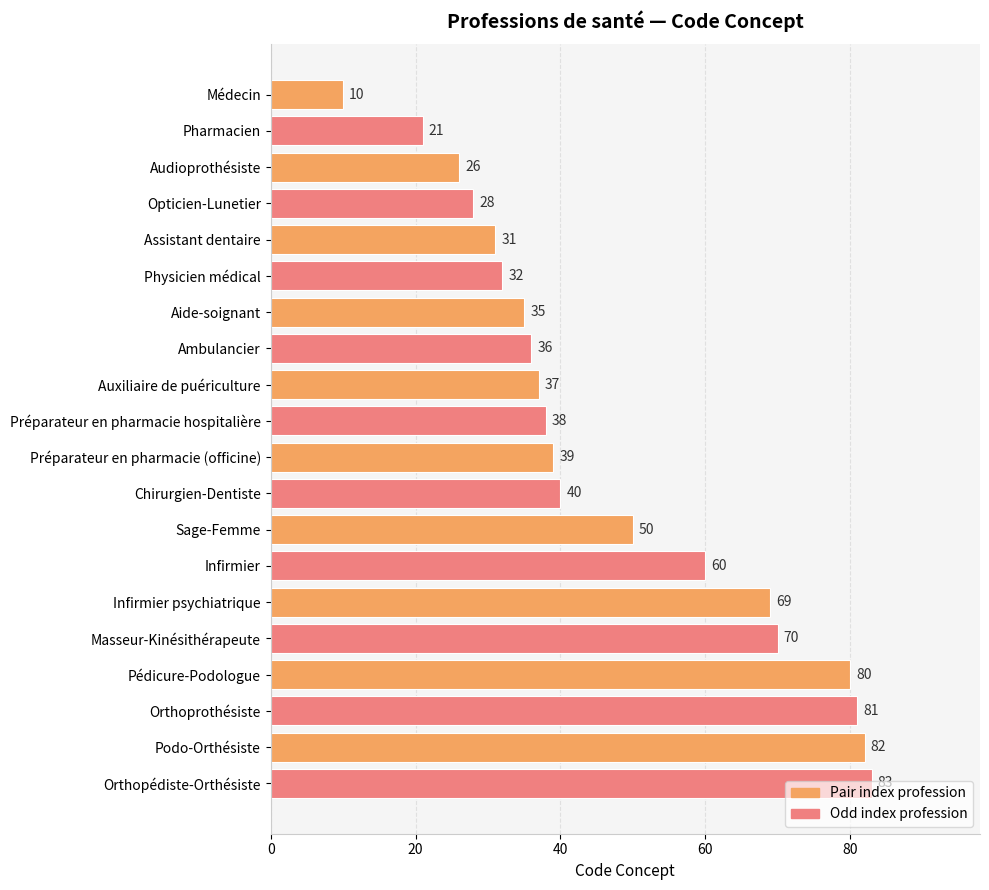

Where is the data nearest to the value 46?

Sage-Femme